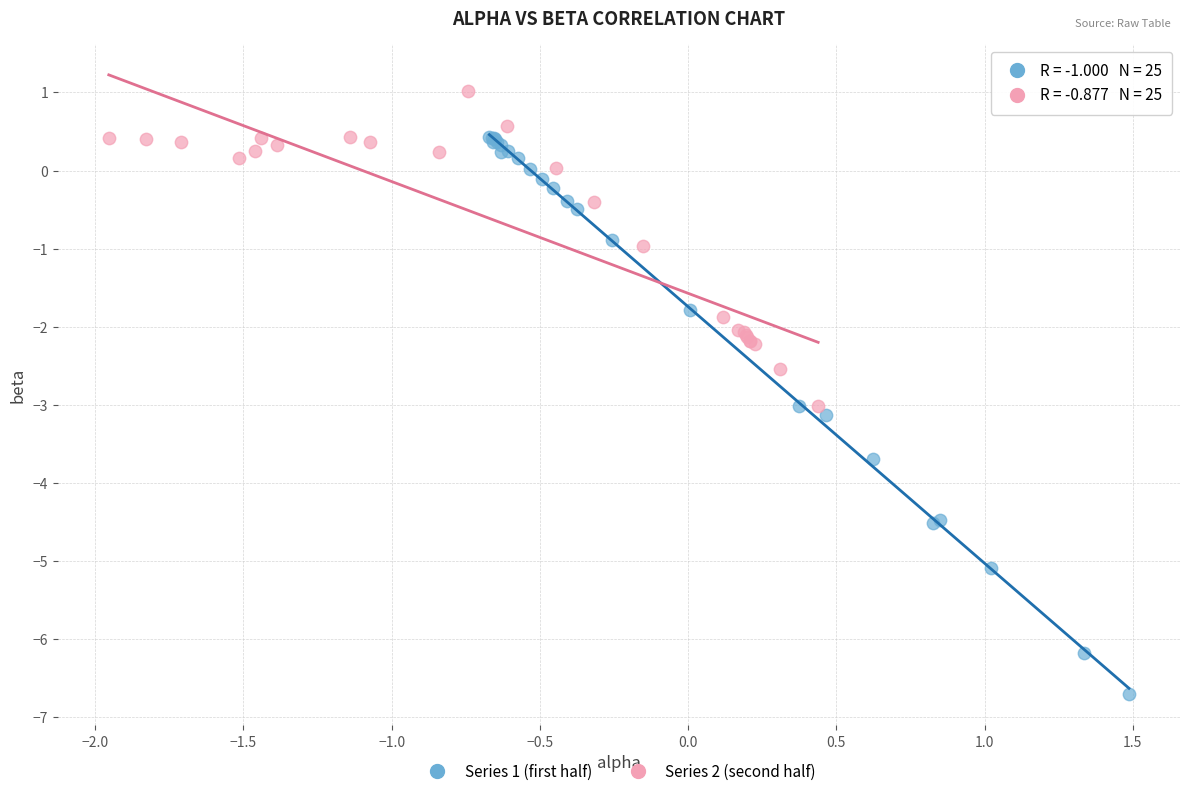

Which series contains the highest Y value?

Series 2 (second half)